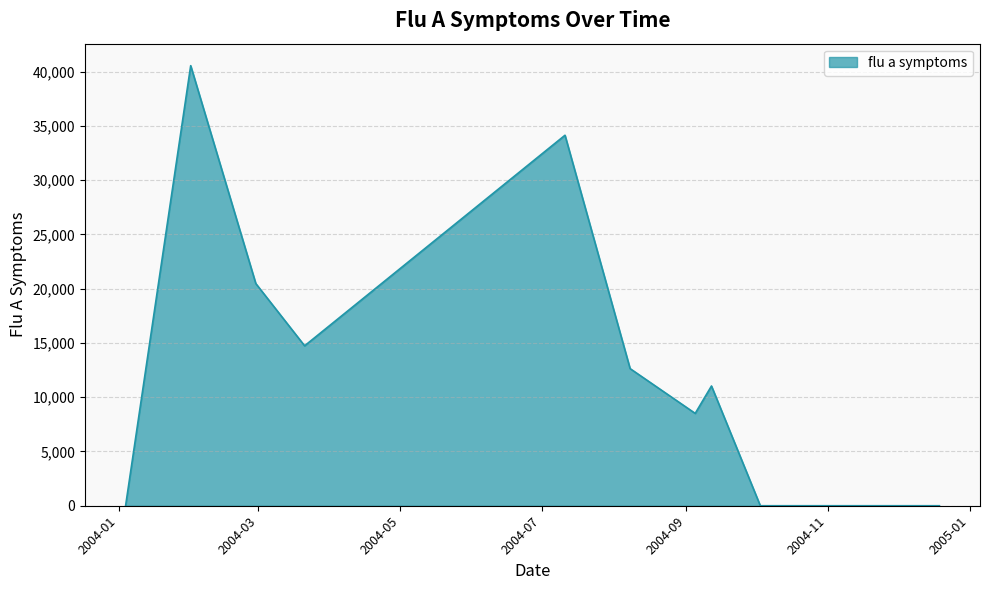

What is the difference between the maximum and minimum values?

40542.7